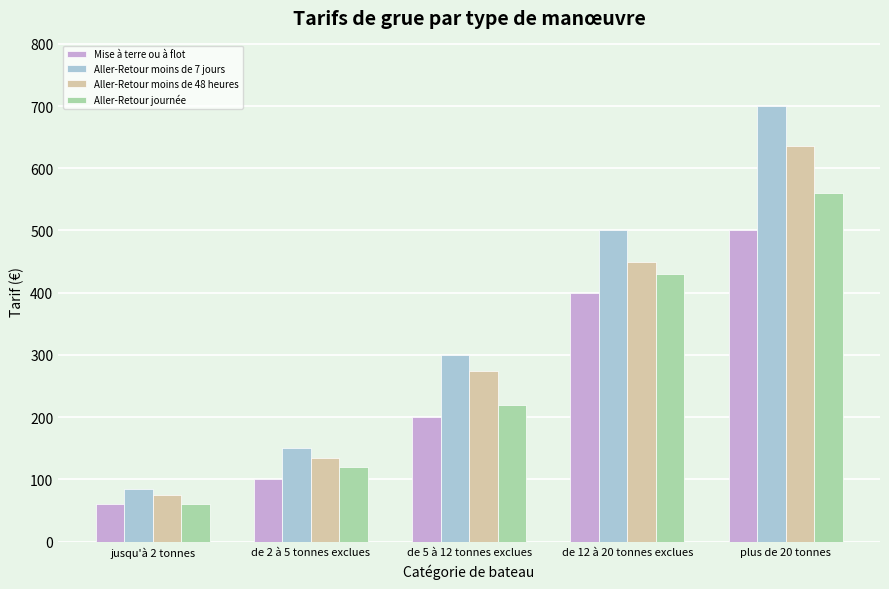

How many bars are there in each group?

4